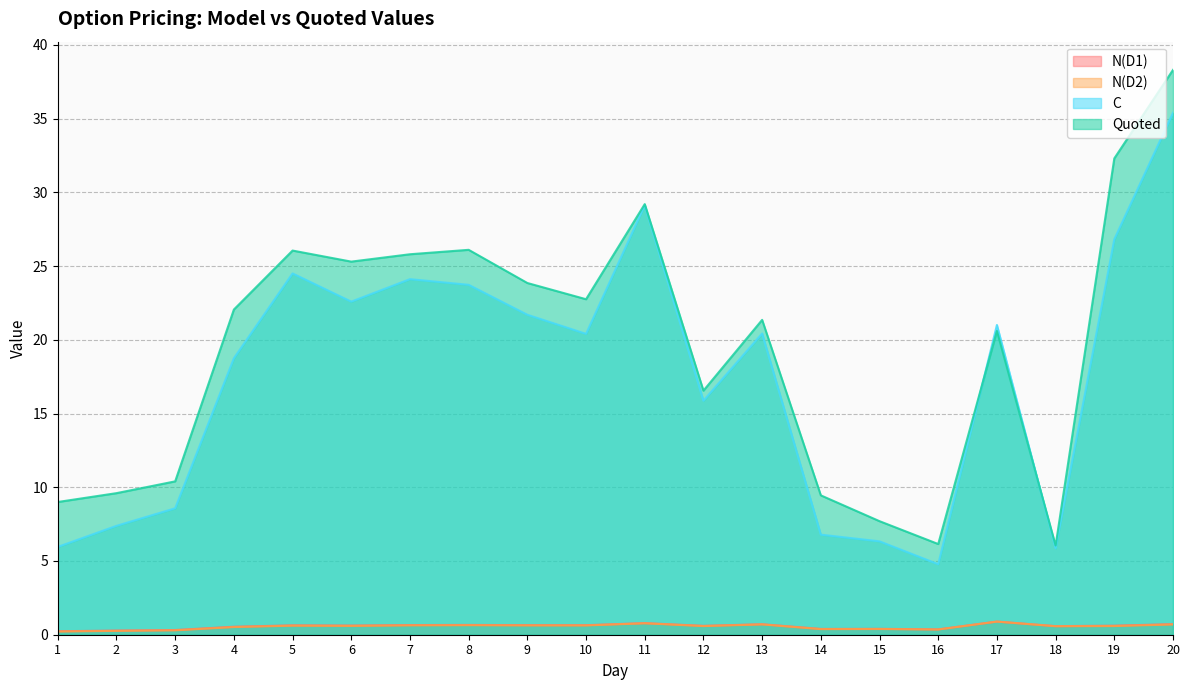

True or false: N(D2) and C cross at least once.

False